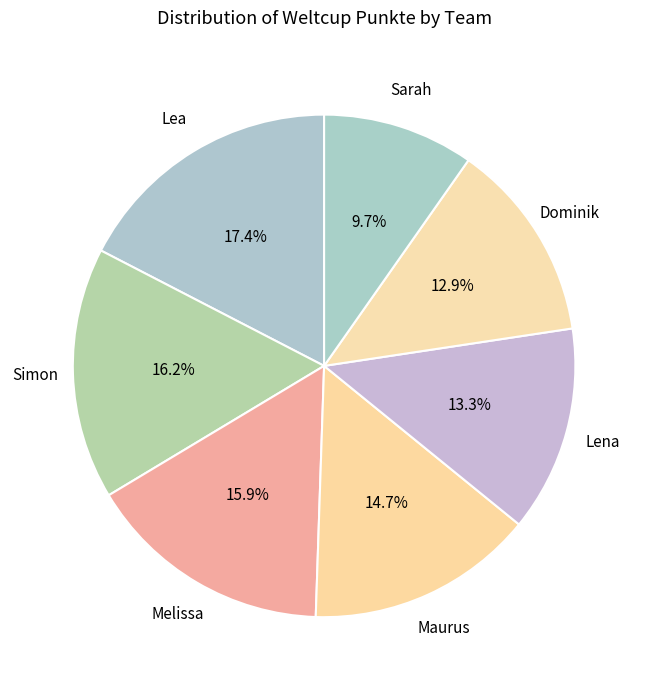

How many slices are in this pie chart?

7